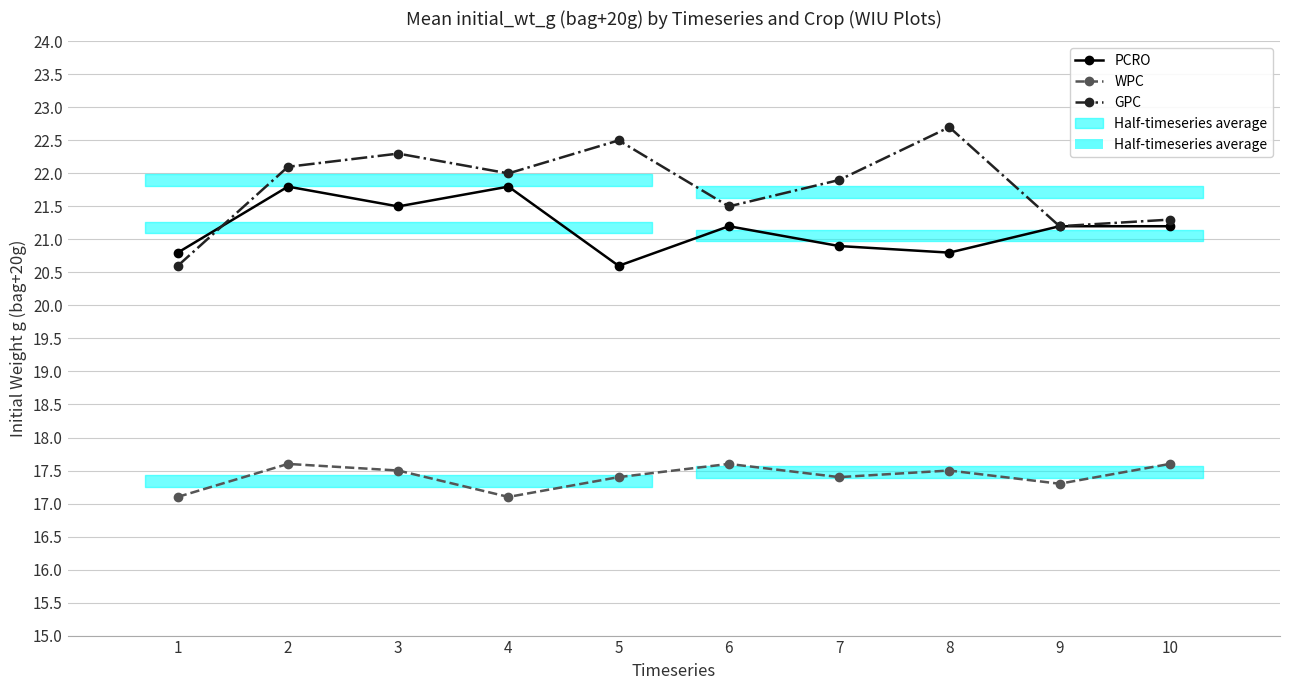

How many series are shown in this chart?

3